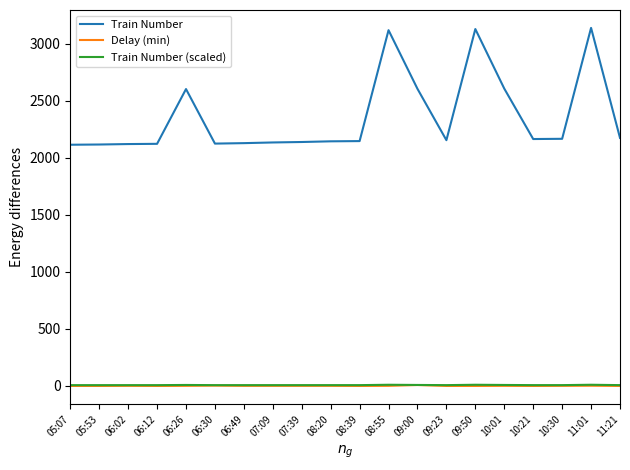

What is the difference between the Delay (min) values at 07:09 and 06:12?

1.0